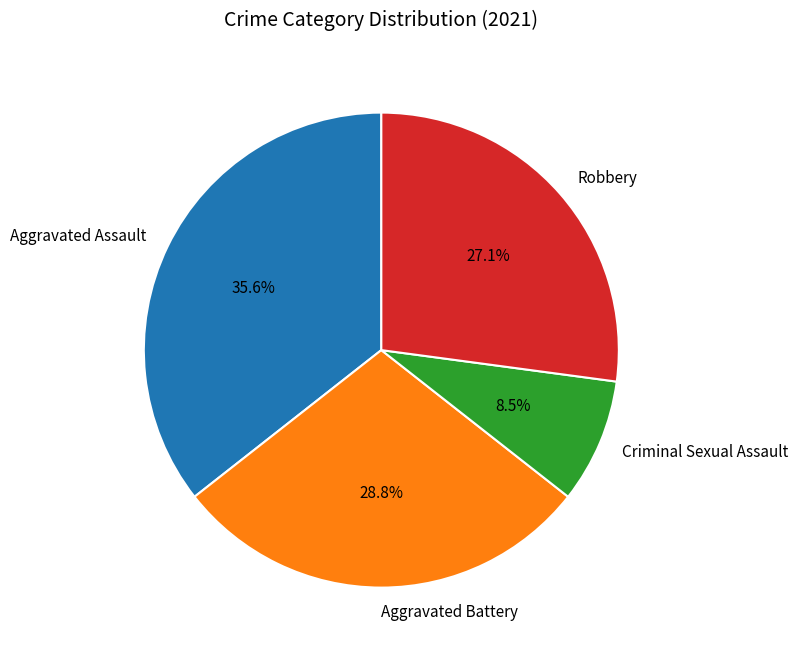

Rank the categories by value from highest to lowest.

Aggravated Assault, Aggravated Battery, Robbery, Criminal Sexual Assault